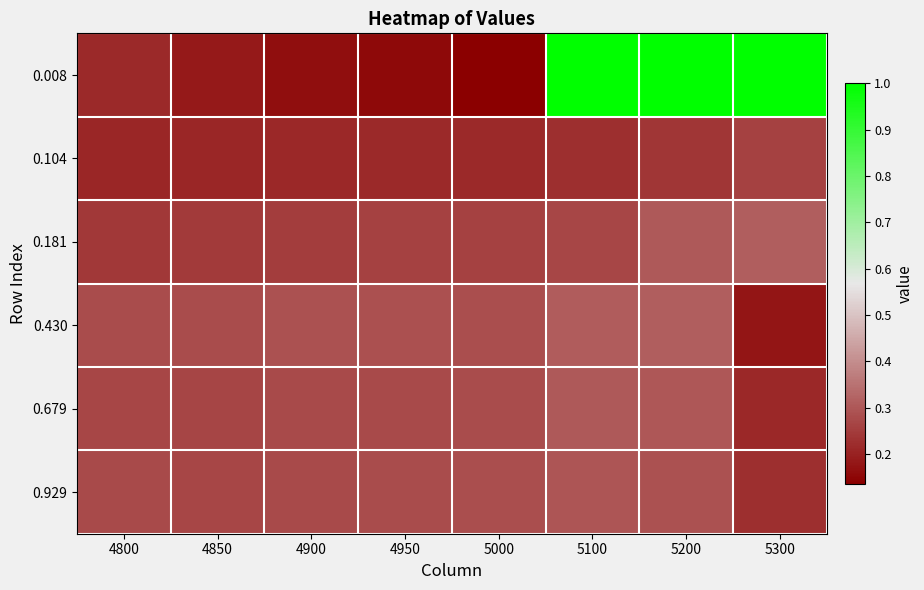

How many categories are shown in the chart?

8